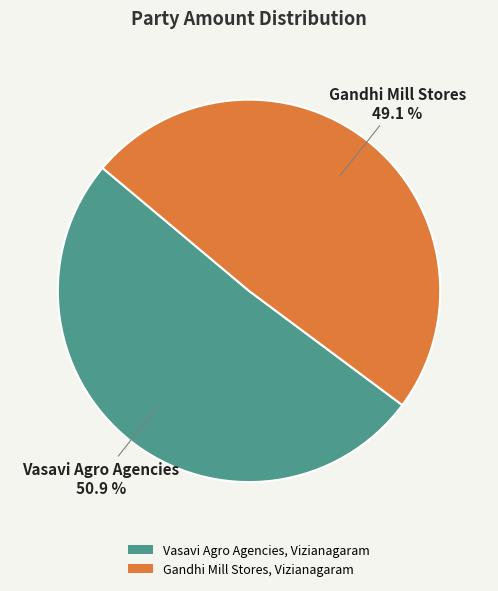

Which category has the biggest portion of the pie?

Vasavi Agro Agencies, Vizianagaram